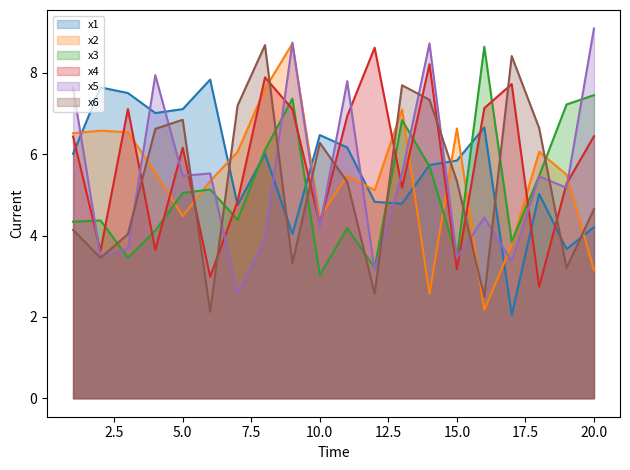

How many lines are shown in the chart?

6